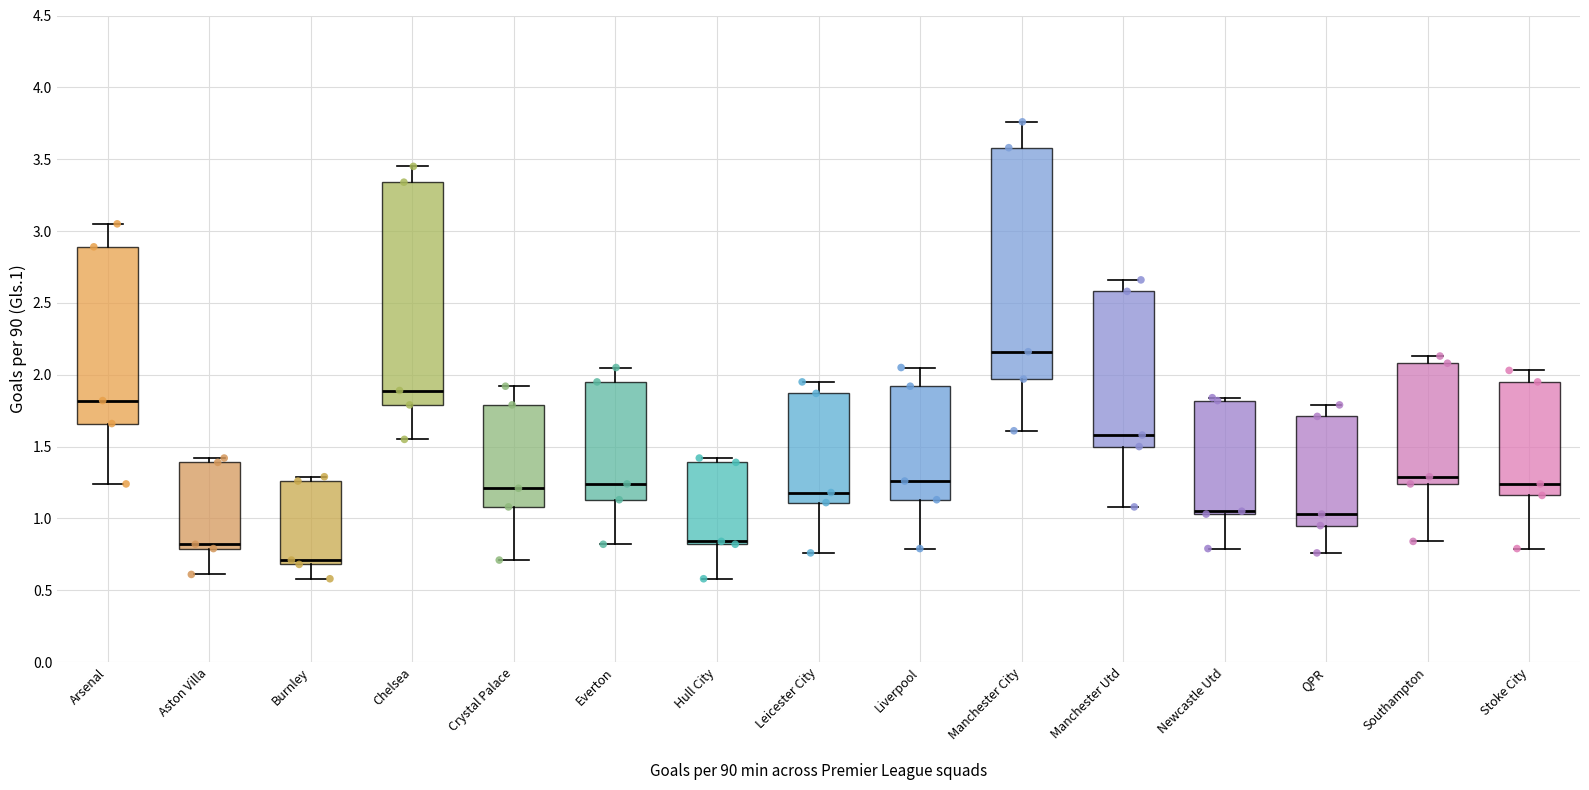

Which box's median line is the highest?

Manchester City